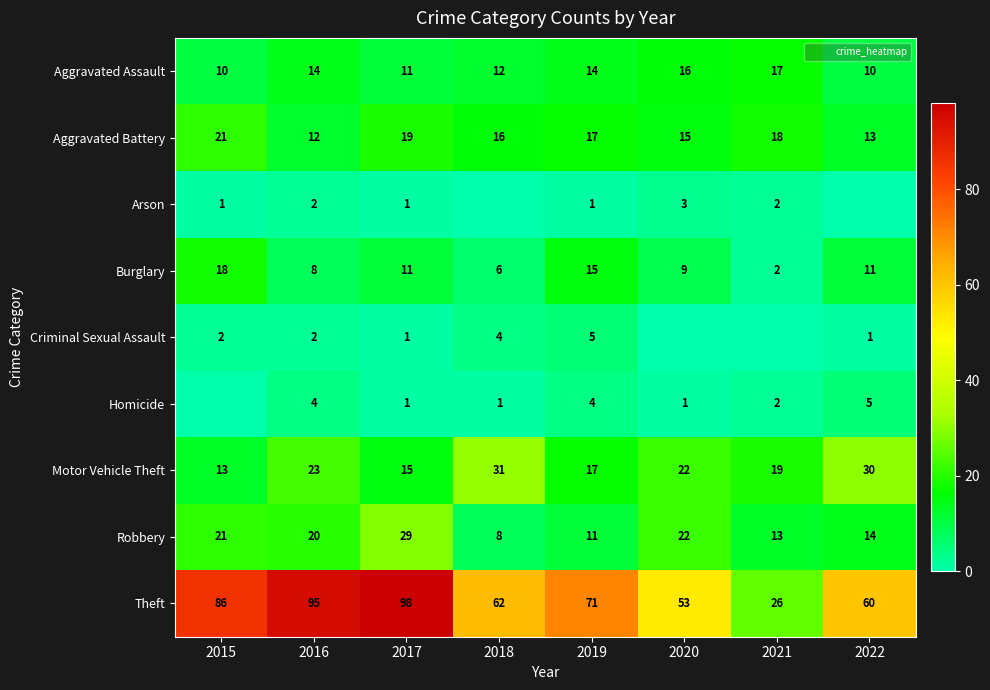

Is it true that Motor Vehicle Theft equals 11 at 2019?

False